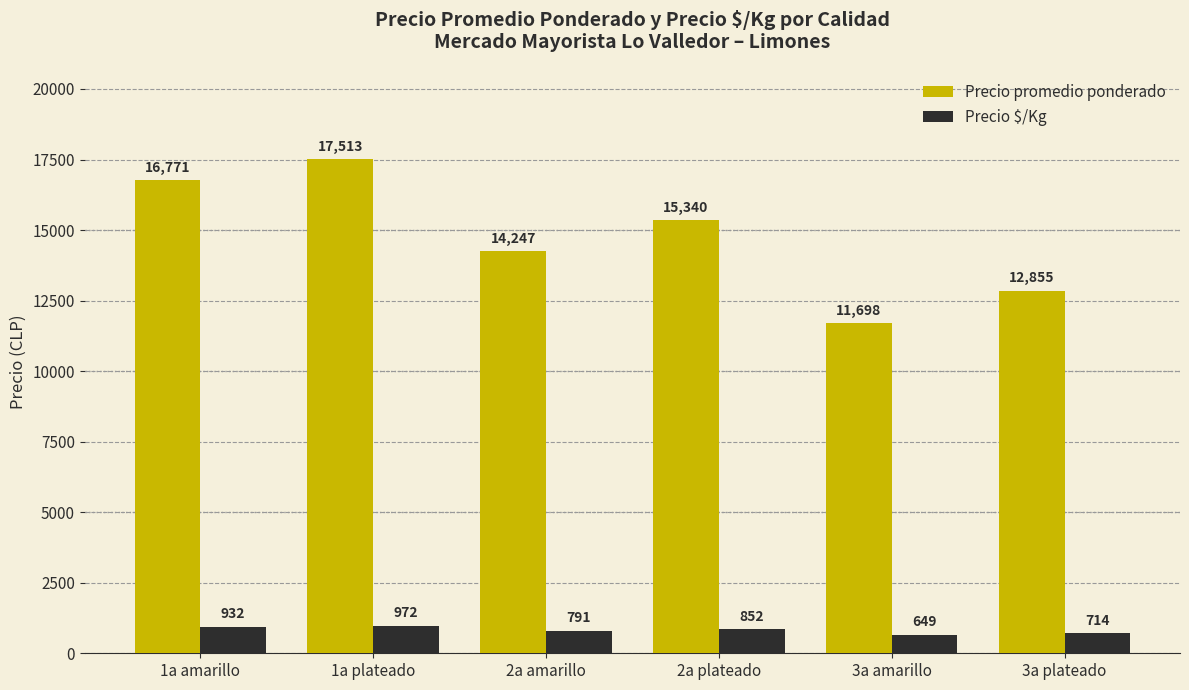

At which label does Precio promedio ponderado first exceed 15340?

1a amarillo